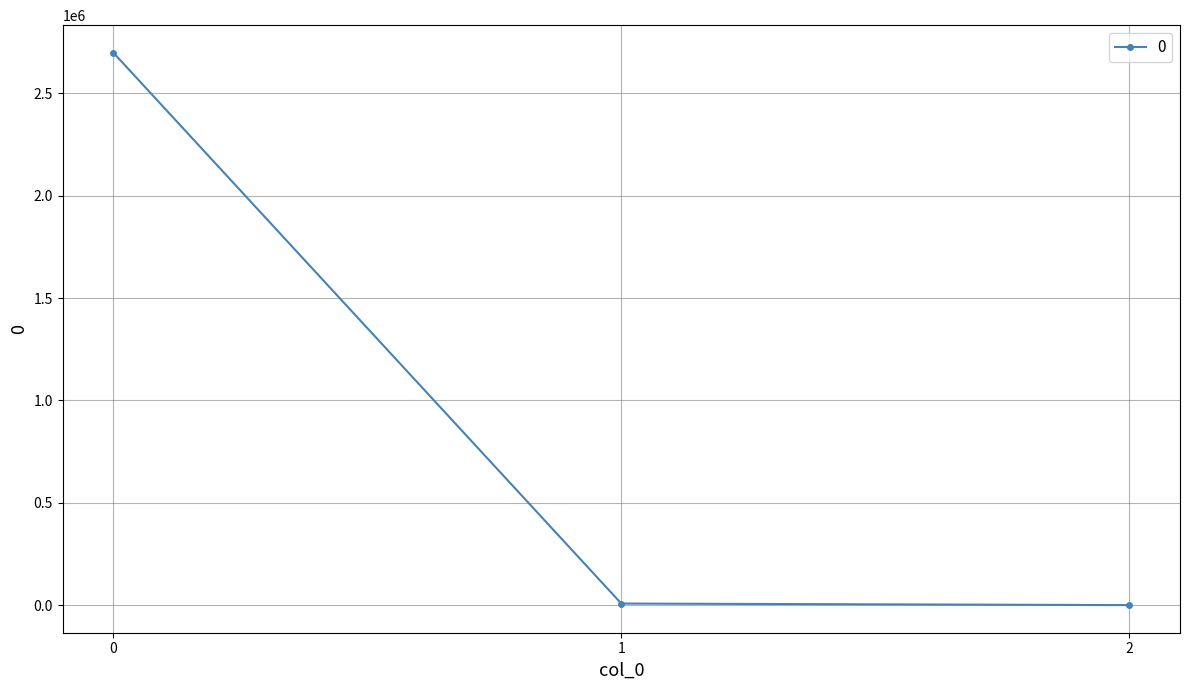

What is the change in value from 1 to 2?

-7595.8